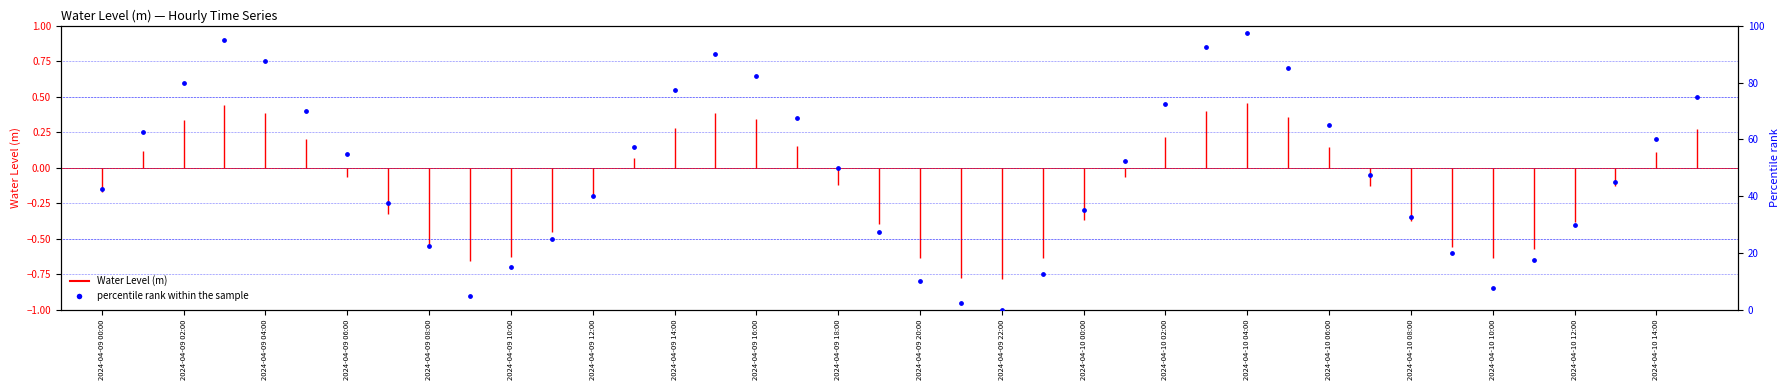

Approximately how many times larger is the value at 2024-04-10 04:00 compared to 2024-04-10 10:00?

13.0